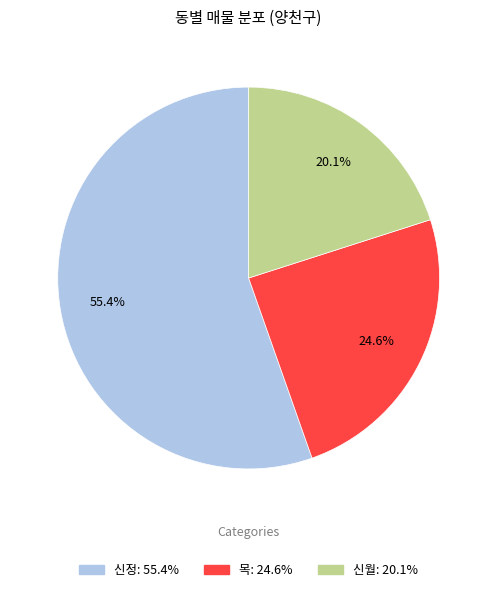

Is there any slice that represents more than half of the pie?

Yes